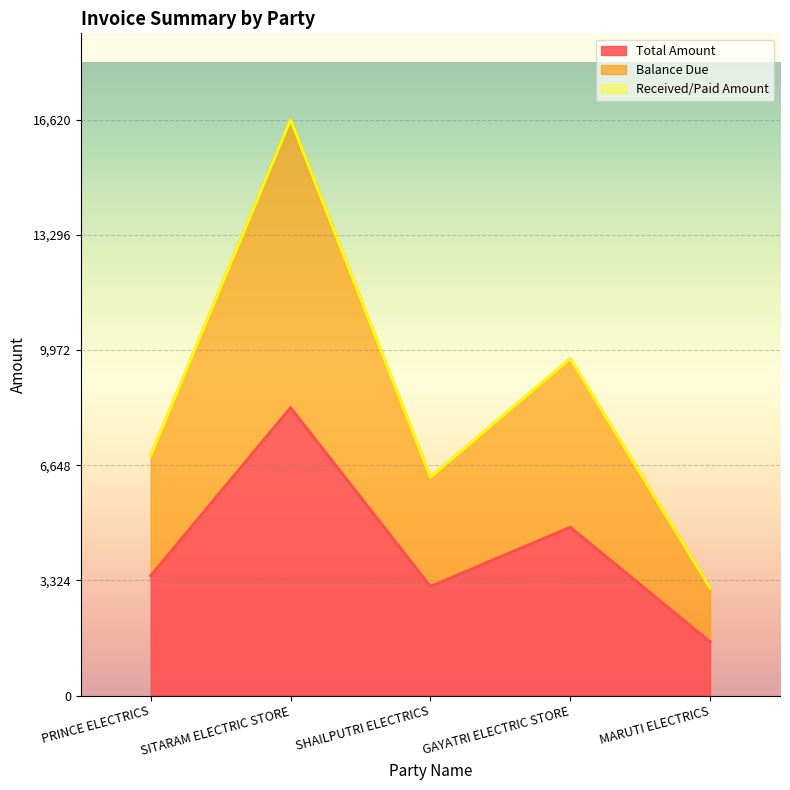

List the labels in order of Total Amount value, largest first.

SITARAM ELECTRIC STORE, GAYATRI ELECTRIC STORE, PRINCE ELECTRICS, SHAILPUTRI ELECTRICS, MARUTI ELECTRICS